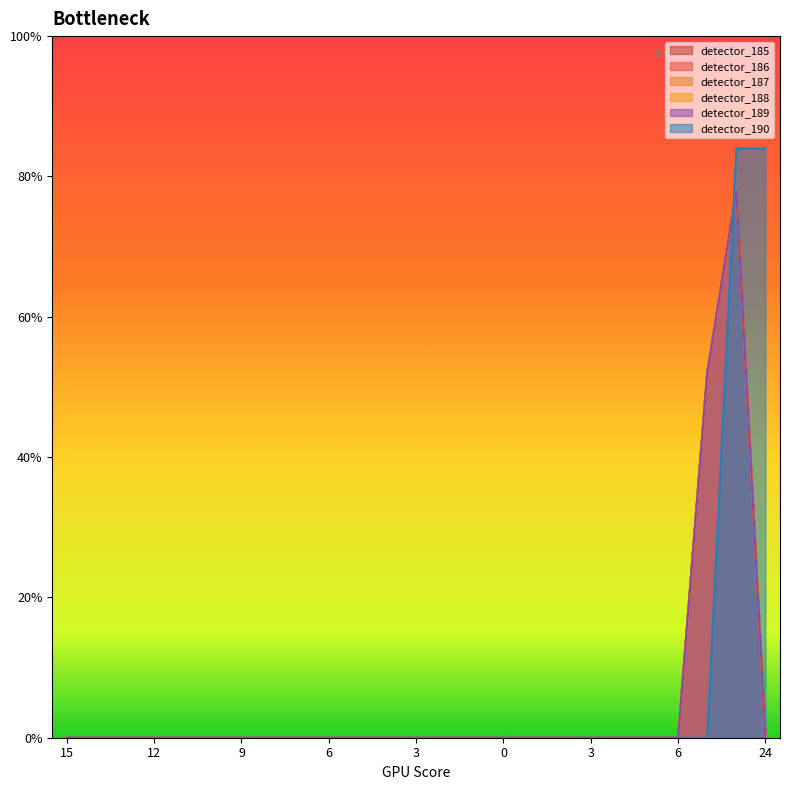

Where is detector_188 nearest to the value 1?

15